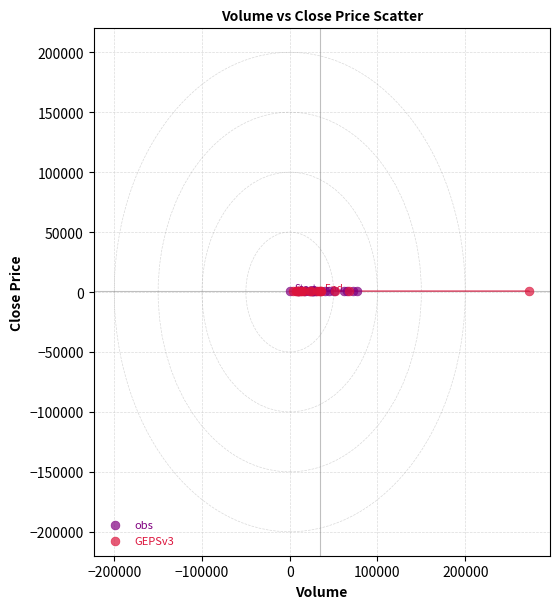

Which series has the widest spread of Y values?

obs